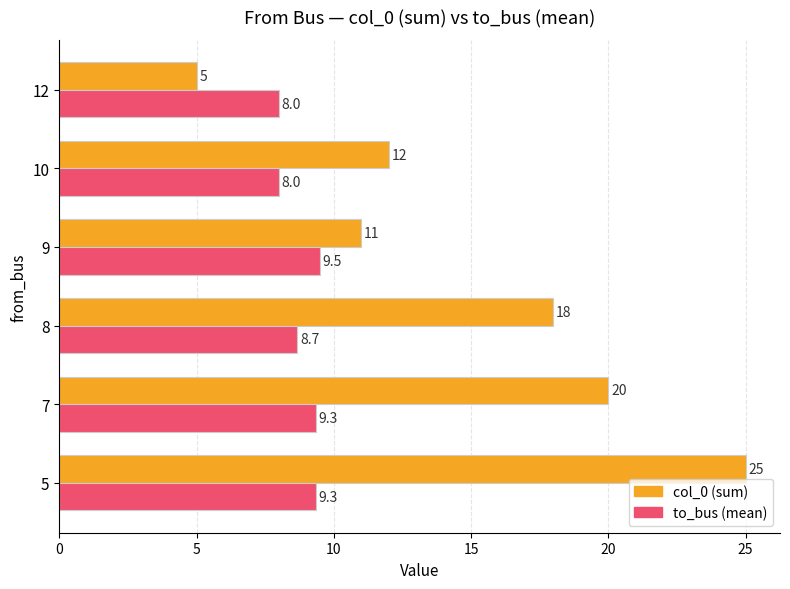

What is the difference between the second highest and minimum values in the col_0 (sum) series?

15.0